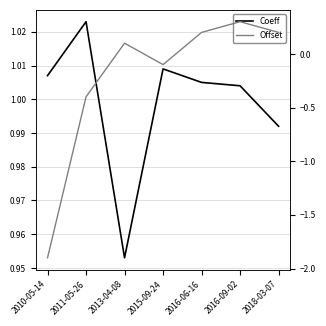

Where does the Offset series first go above 0?

2013-04-08